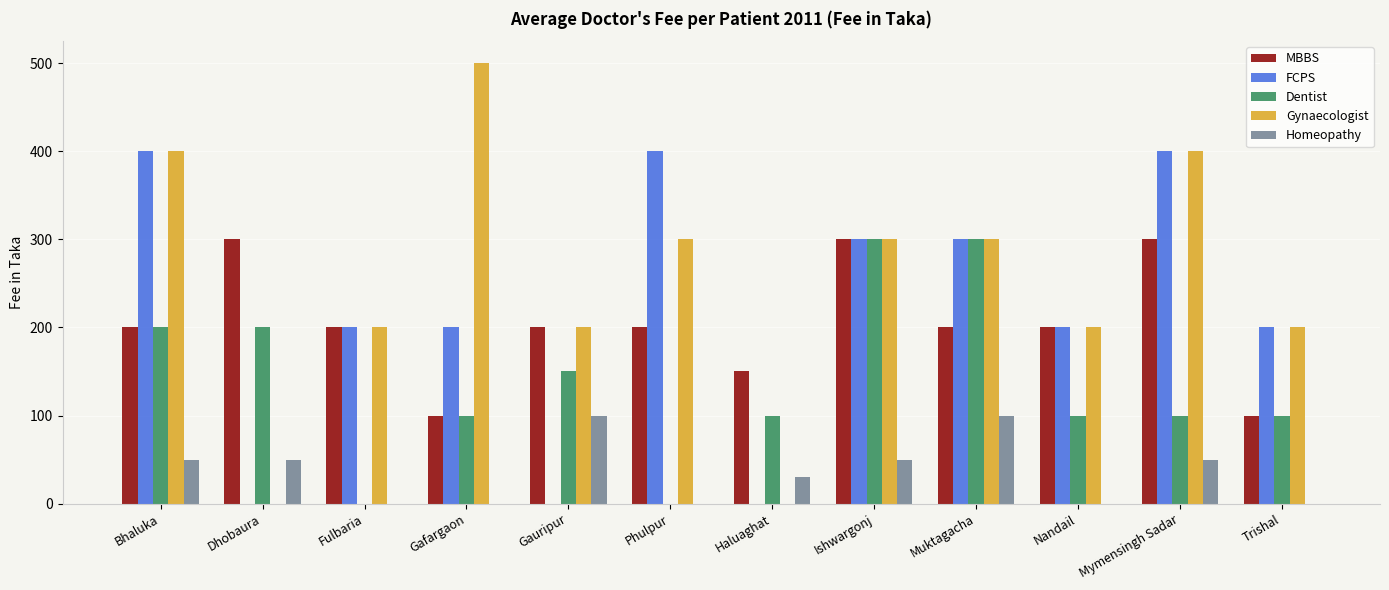

What value does the Gynaecologist series have at Phulpur?

300